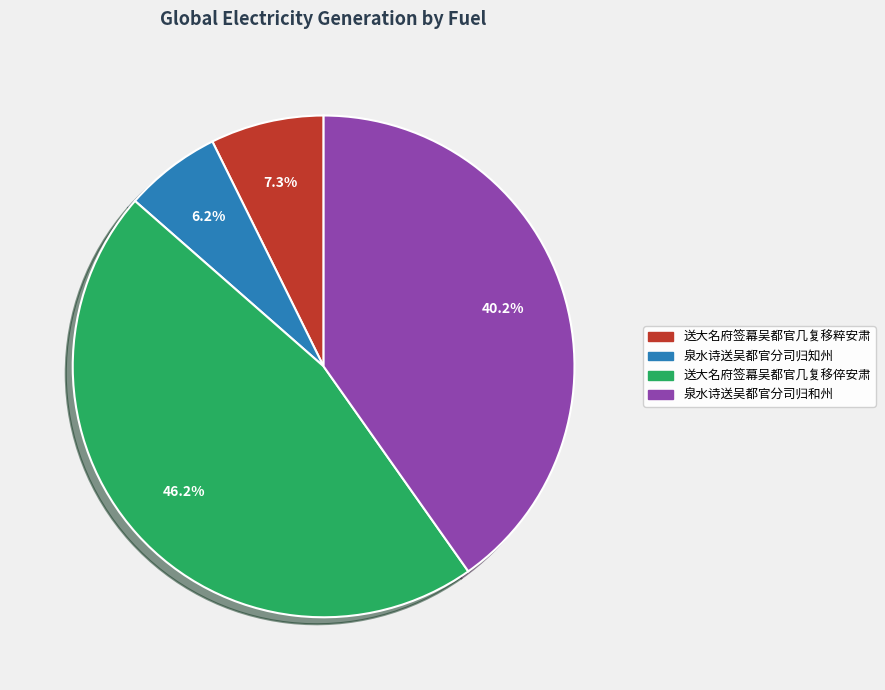

What is the total percentage of 泉水诗送吴都官分司归知州 and 送大名府签幕吴都官几复移粹安肃?

13.5%